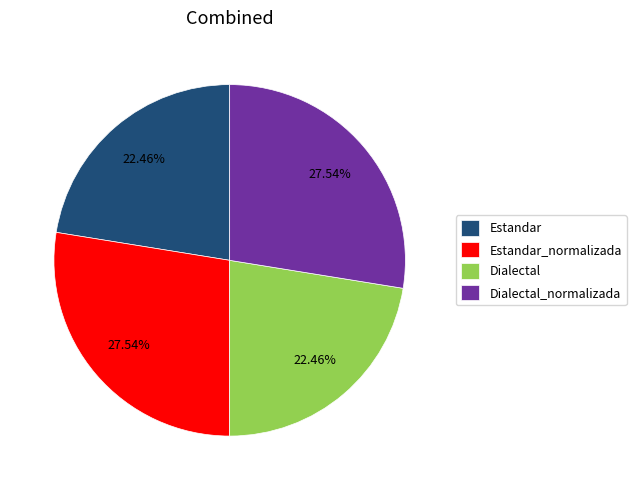

Approximately how many times larger is the value at Estandar_normalizada compared to Dialectal?

1.2